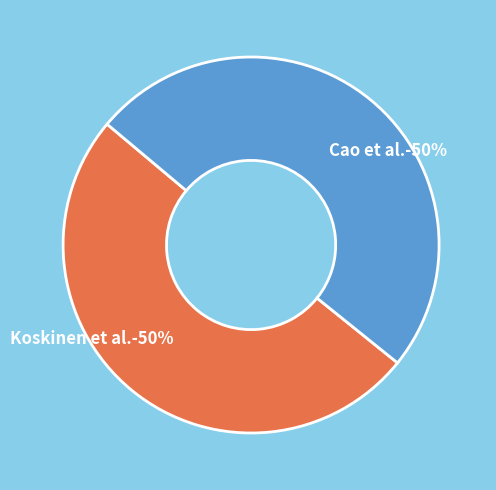

To the nearest percent, what portion does Koskinen et al.-50% represent?

50%